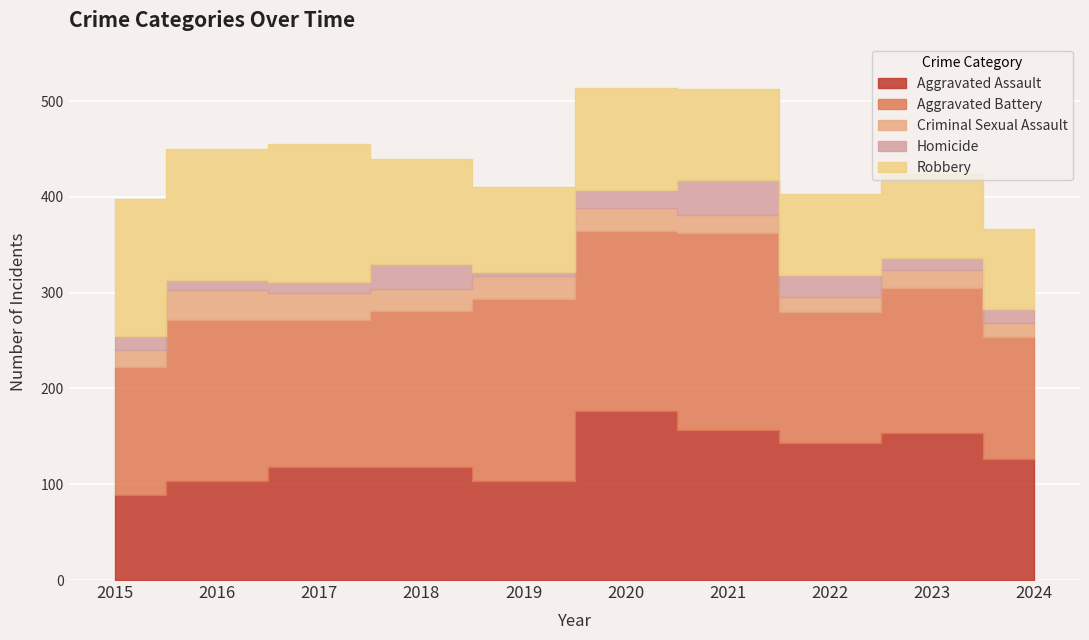

What is the difference between the Aggravated Assault values at 2019 and 2017?

15